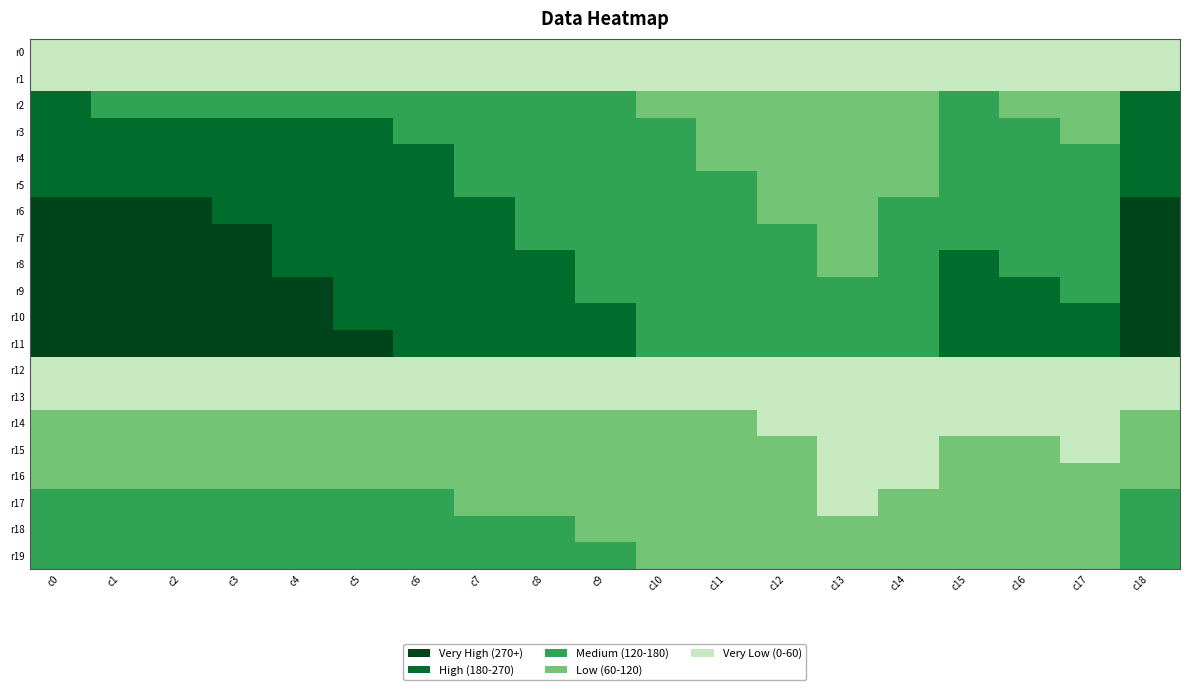

At c0, list the series in order from largest to smallest.

r11, r10, r9, r8, r7, r6, r5, r4, r3, r2, r19, r18, r17, r16, r15, r14, r13, r12, r0, r1